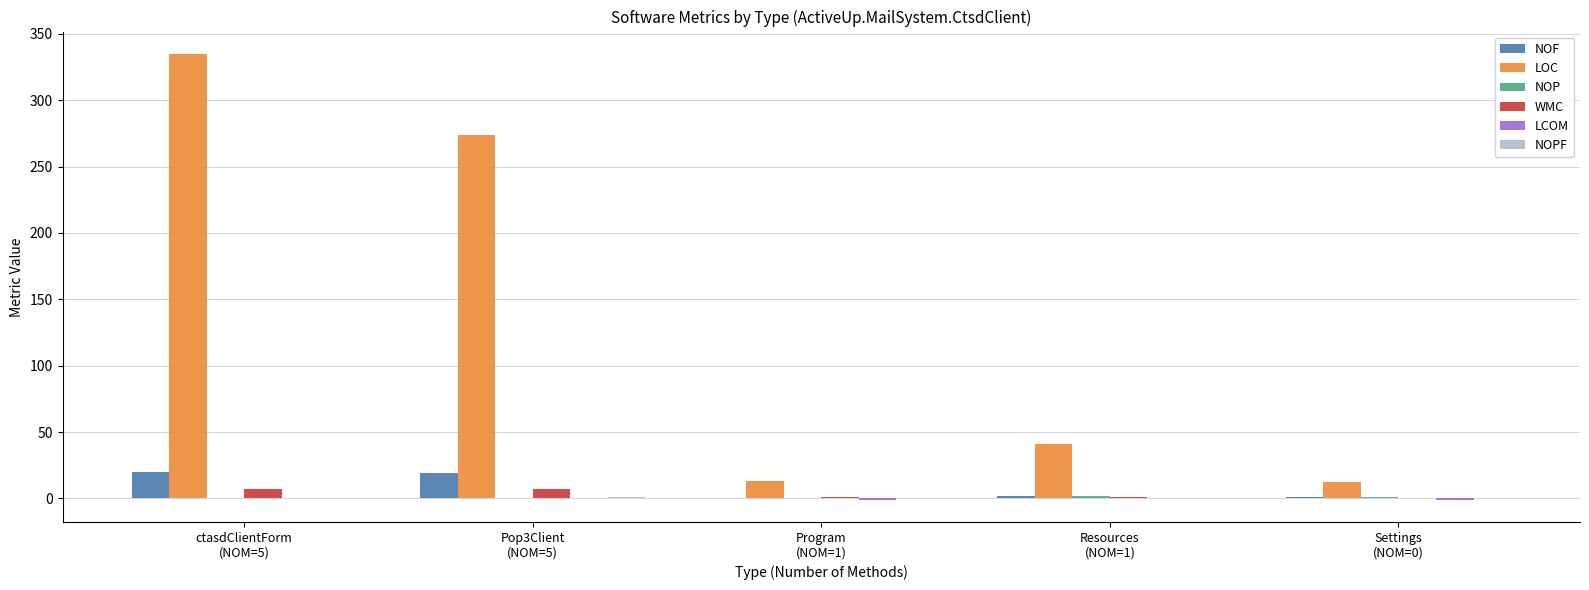

Which series has the largest total across all categories?

LOC